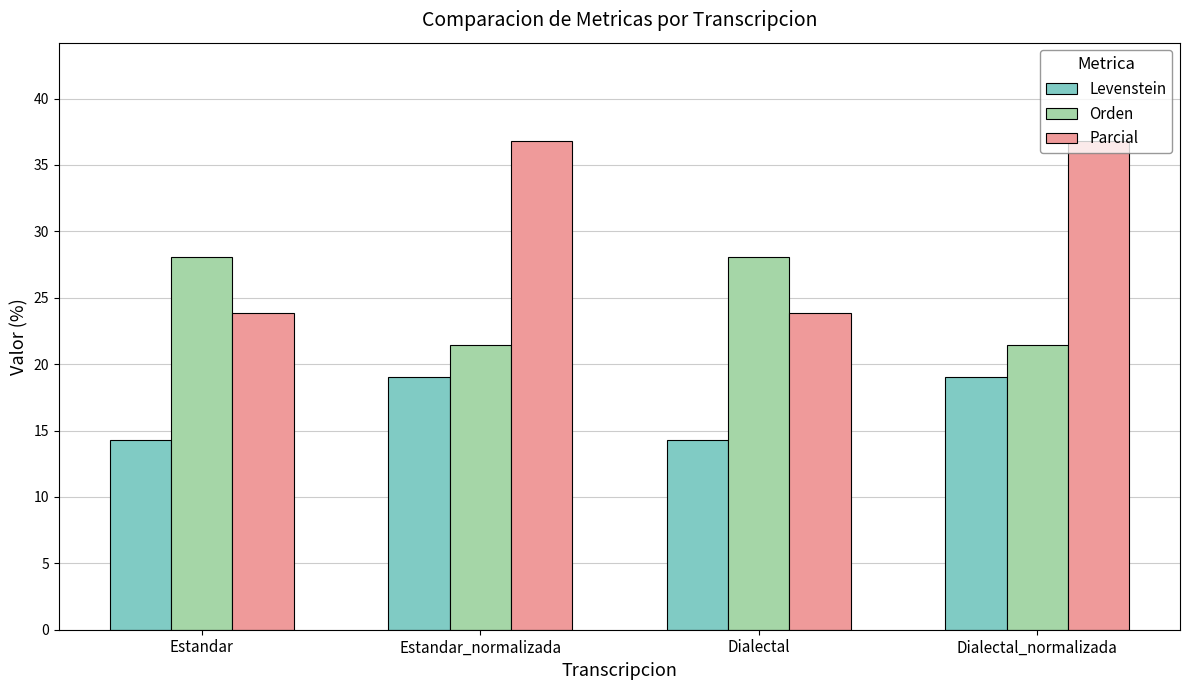

What is the label of the 1st bar from the right?

Dialectal_normalizada